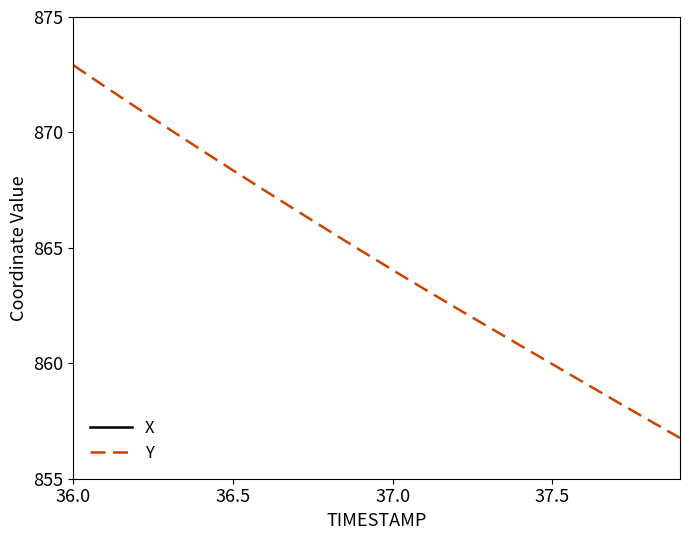

What is the maximum value for Y?

872.9